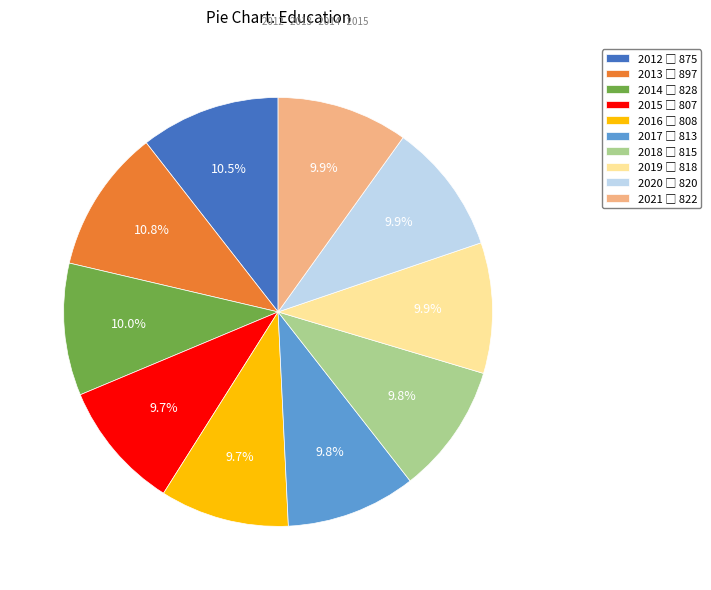

Does any single category account for the majority?

No